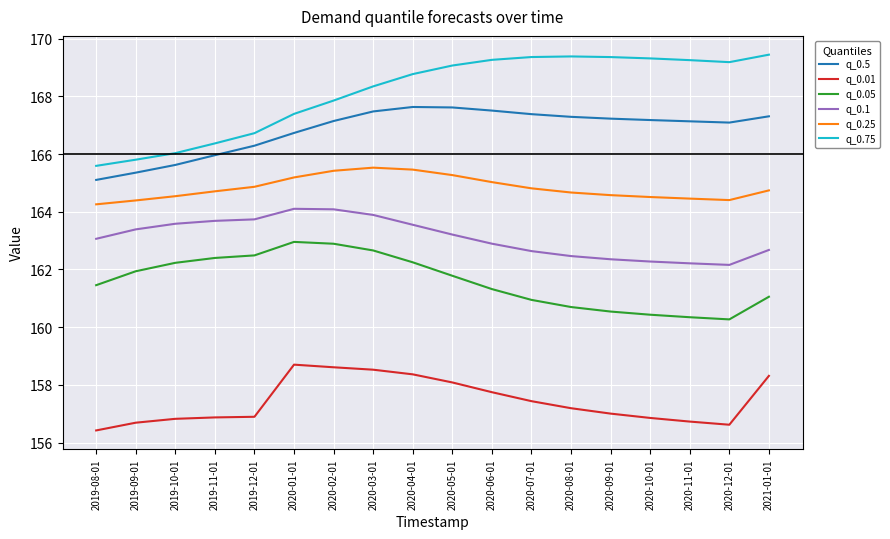

Which series has the largest total across all categories?

q_0.75